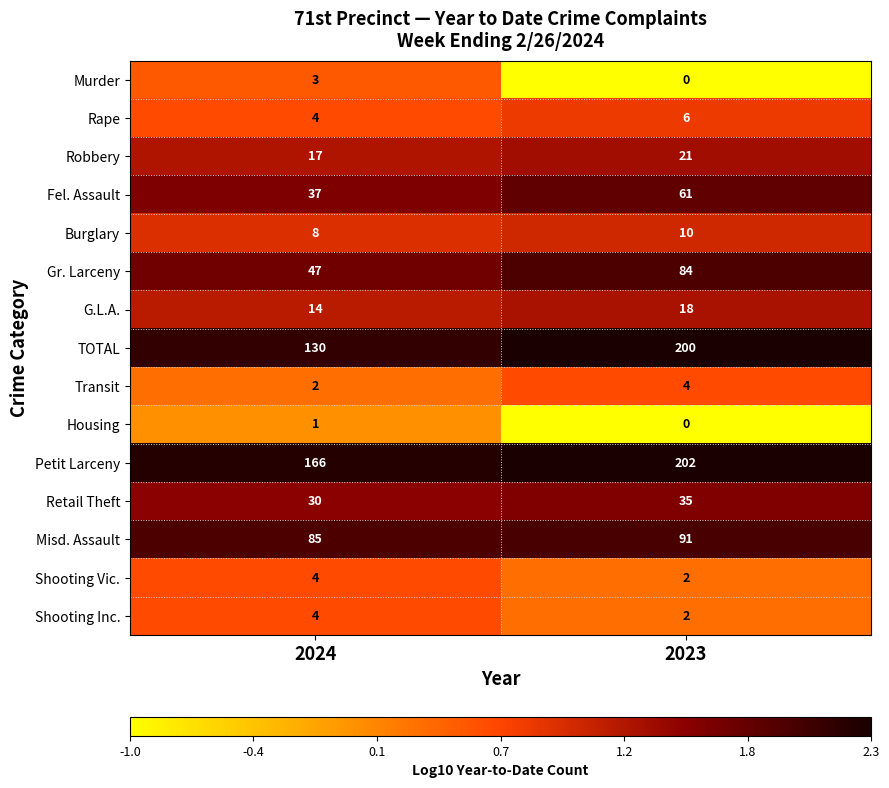

True or false: Transit has a value of 6 at 2023.

False